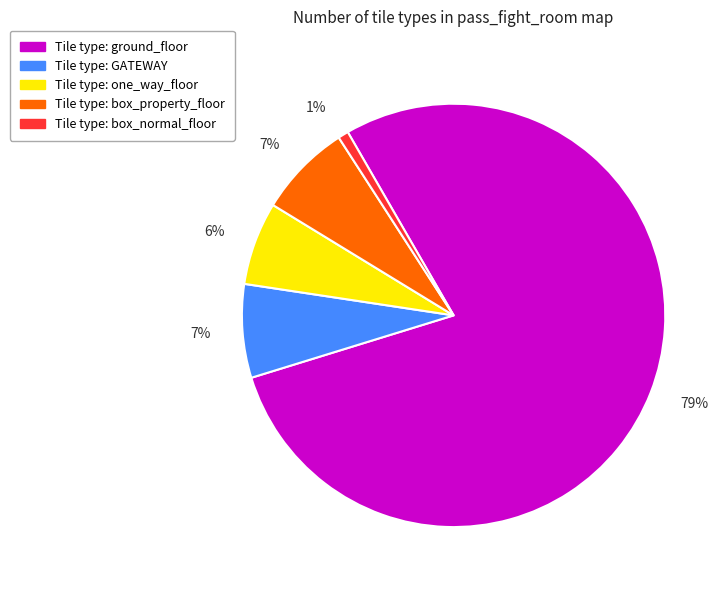

To the nearest percent, what is the difference between the largest and smallest slice percentages?

78%